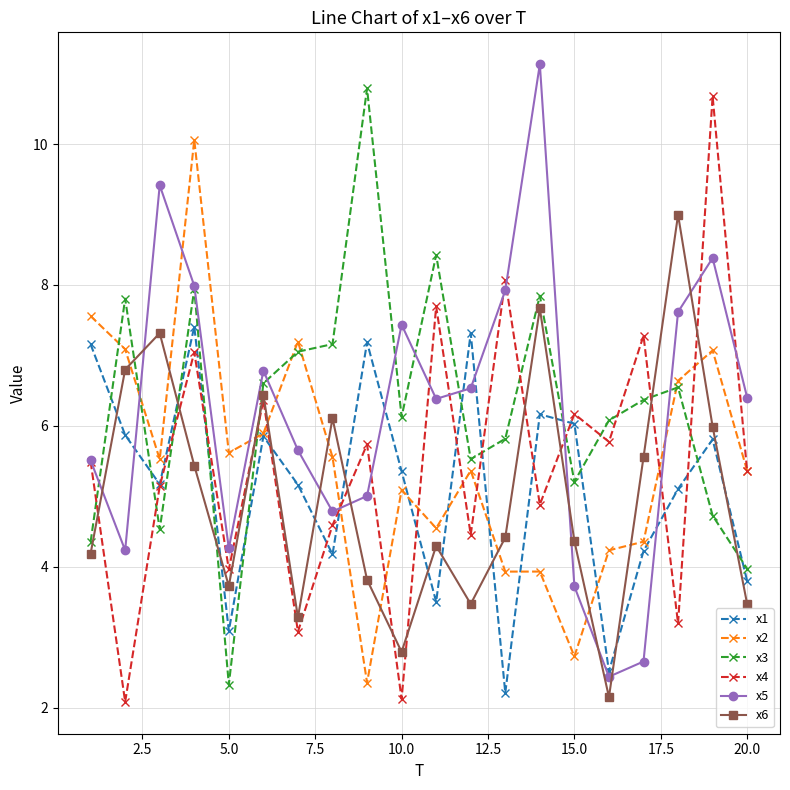

True or false: x5 and x1 intersect in this chart.

True